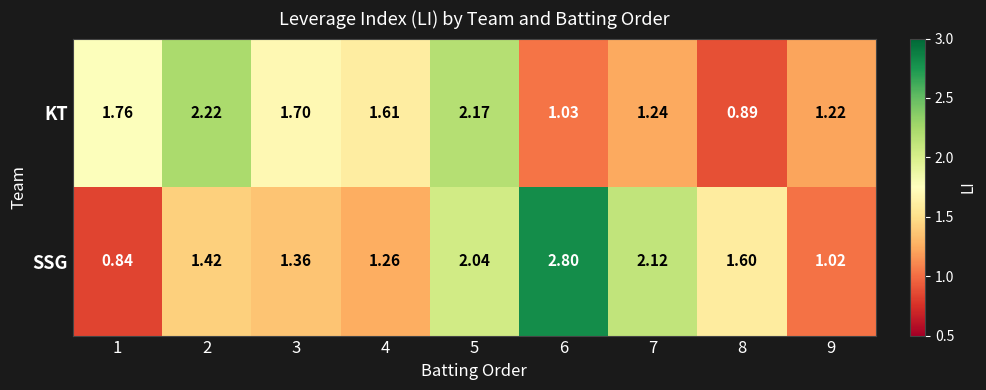

Which series has the largest total across all categories?

SSG